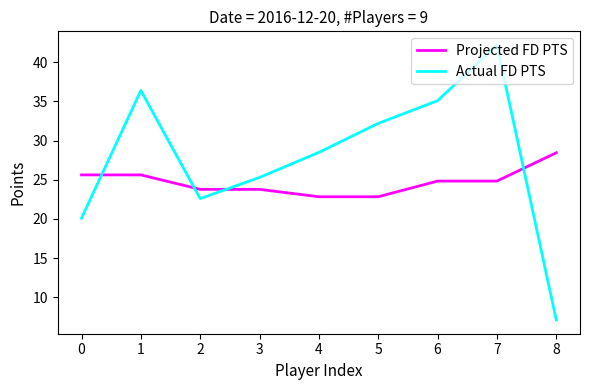

What are all the series names shown in the legend?

Projected FD PTS, Actual FD PTS